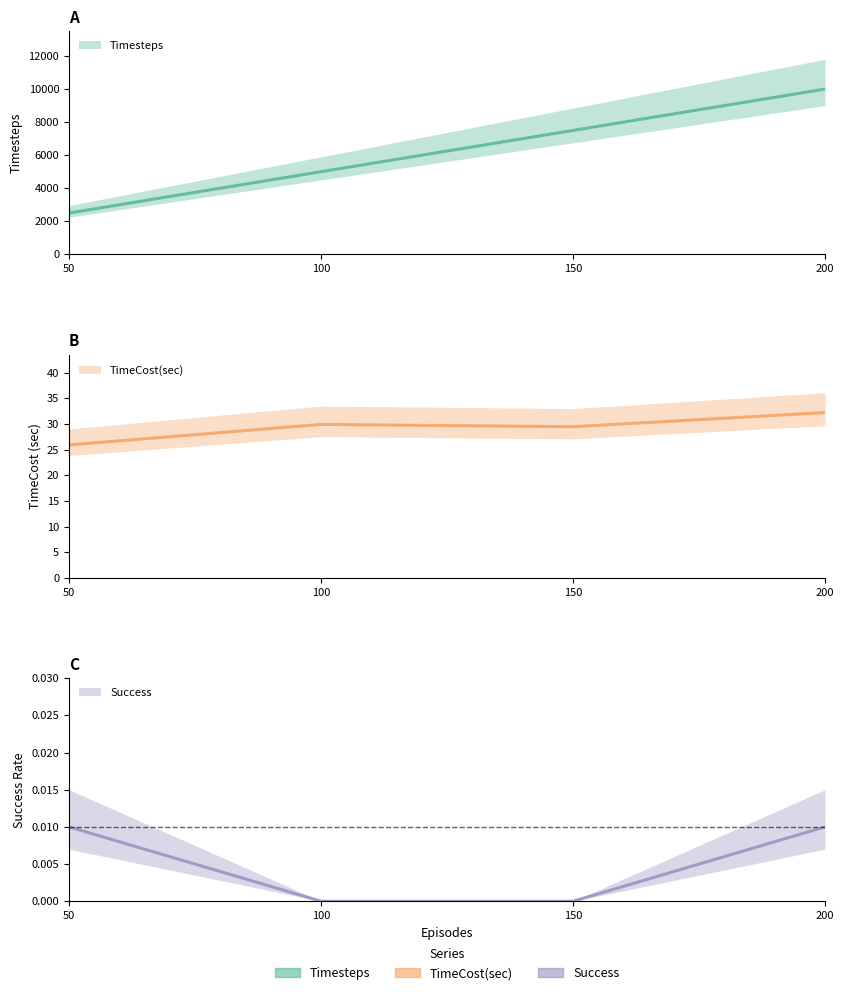

Is it true that Timesteps equals 8865.4 at 100?

False